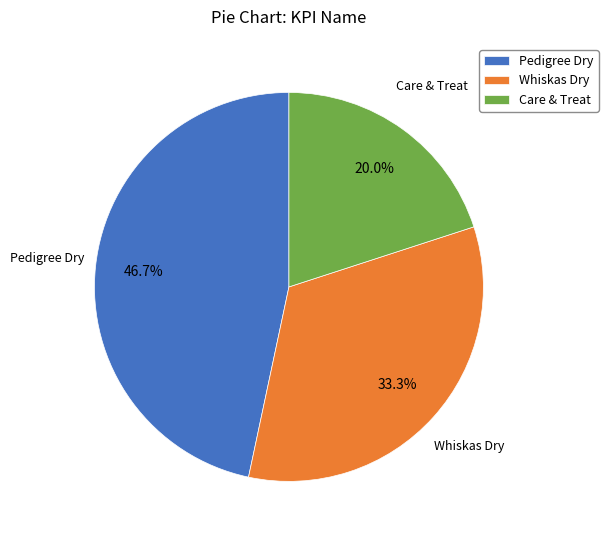

Which slice is the smallest?

Care & Treat